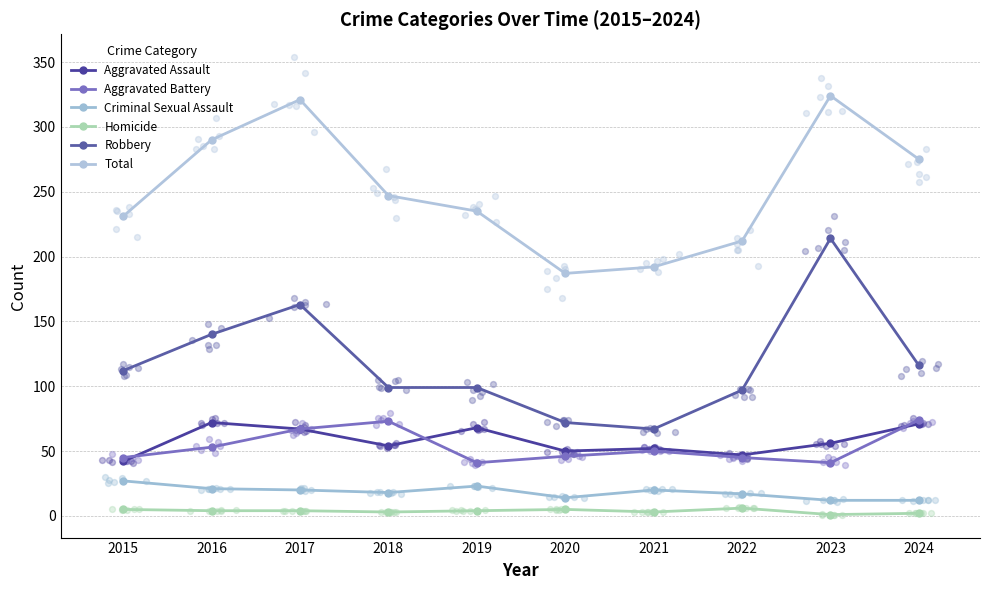

Is the value of Total at 2022 greater than the value of Homicide at 2020?

Yes